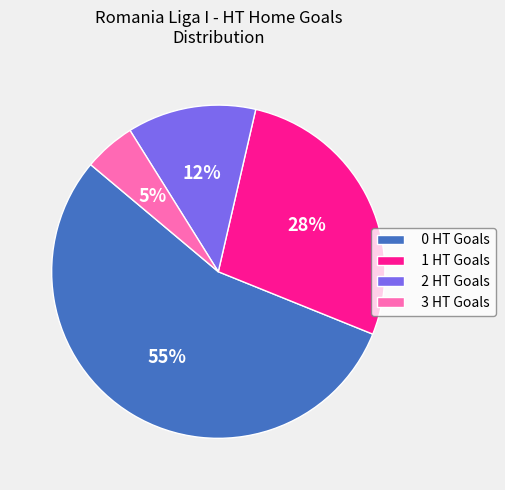

The 0 HT Goals slice represents 55% of the pie. True or false?

True